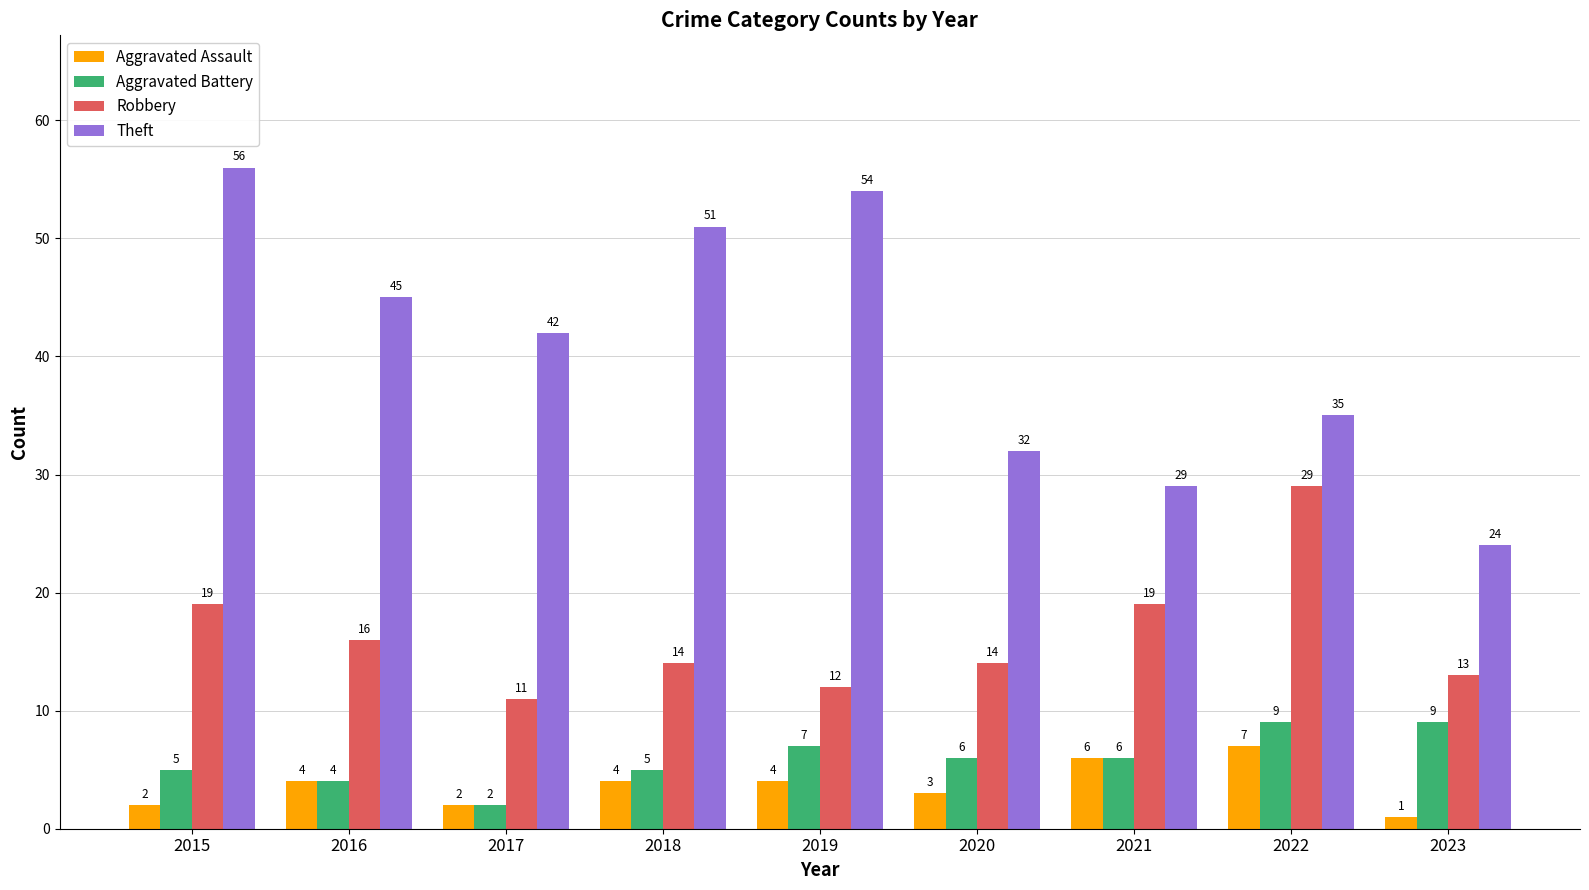

What is the sum of the Robbery values at 2019 and 2017?

23